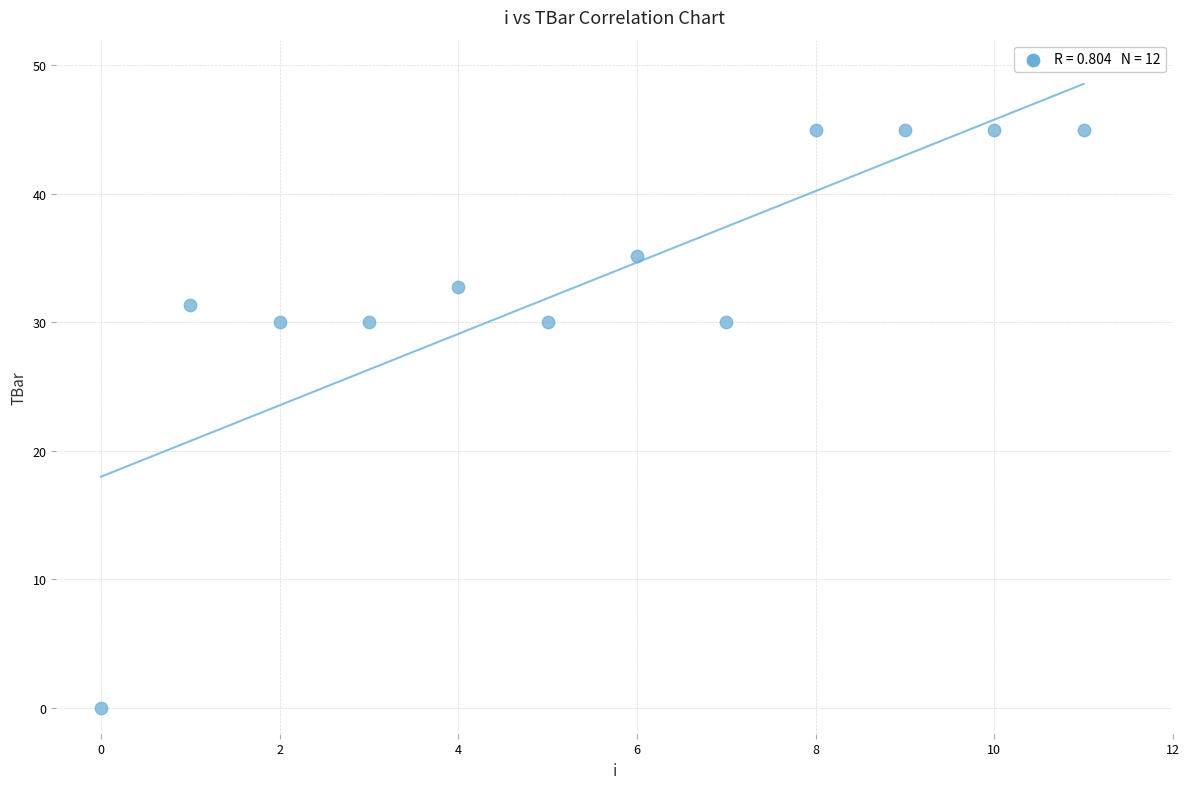

What is the range of Y values (max minus min)?

45.0